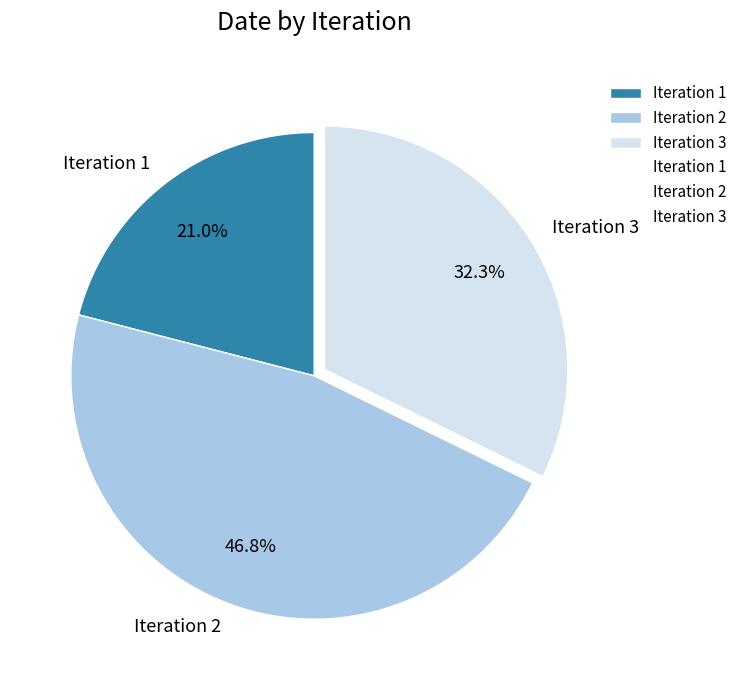

What percentage is NOT represented by Iteration 2?

53.2%